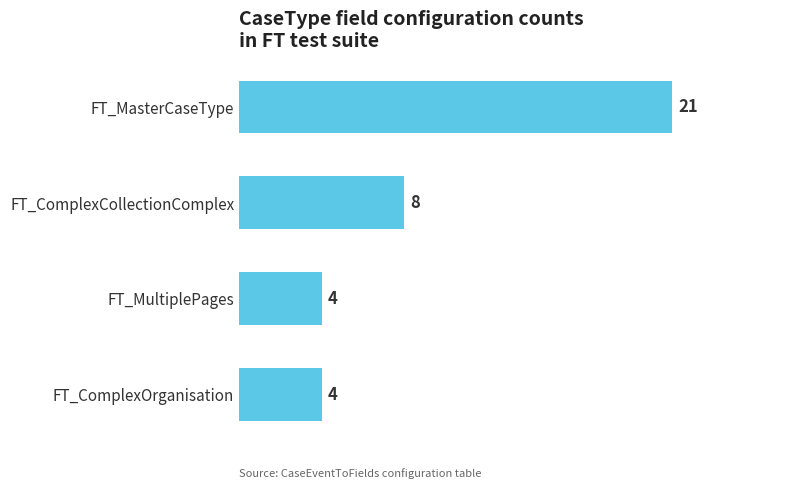

What is the label of the 3rd bar from the top?

FT_MultiplePages